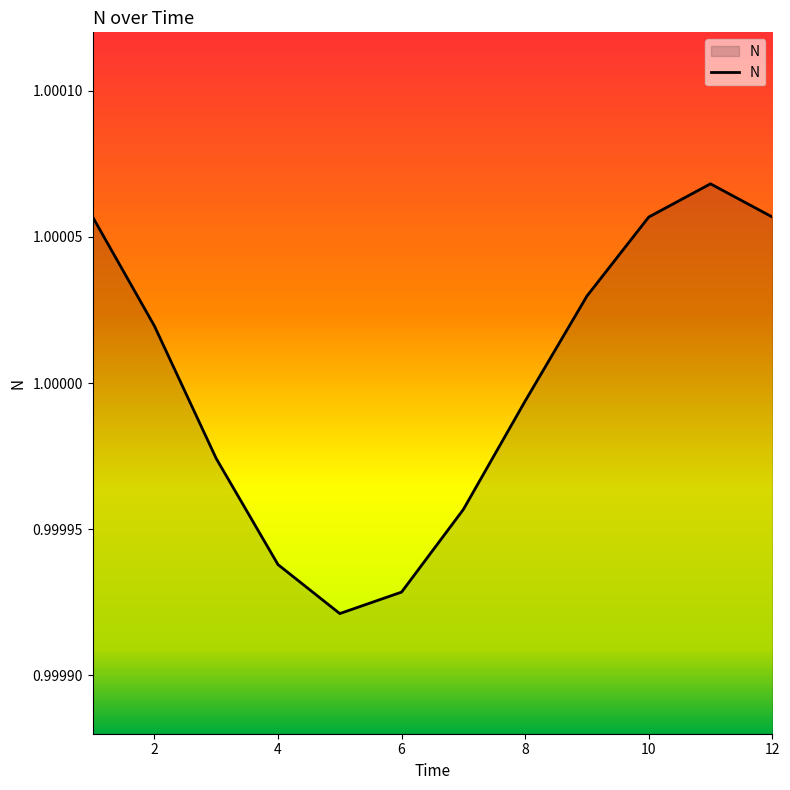

Does the chart display data point markers on the line(s)?

No